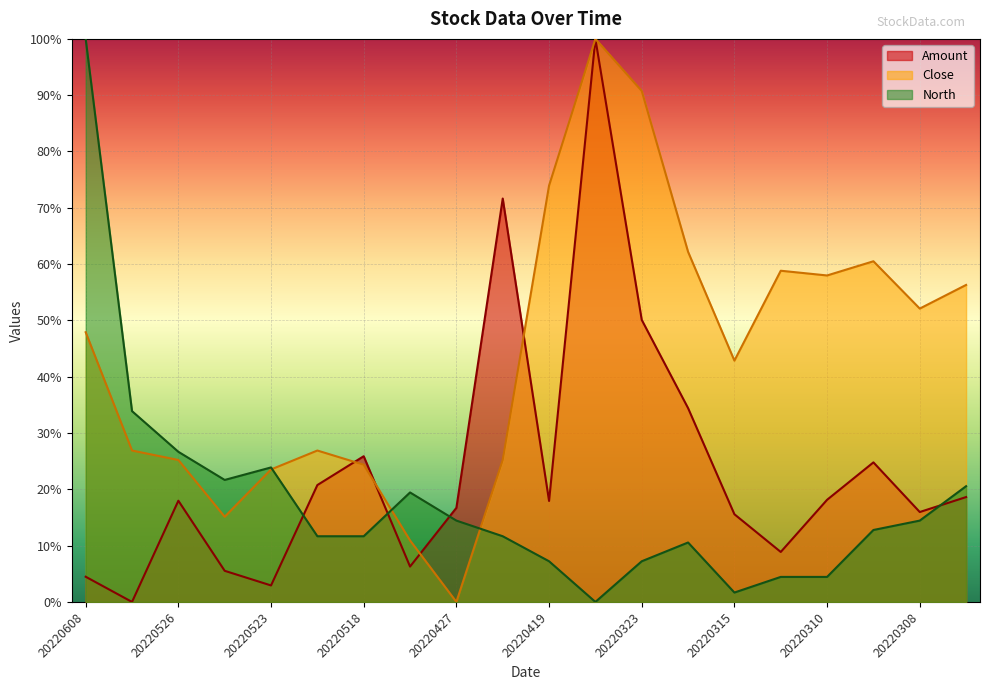

What is the average value of the North series?

17.9